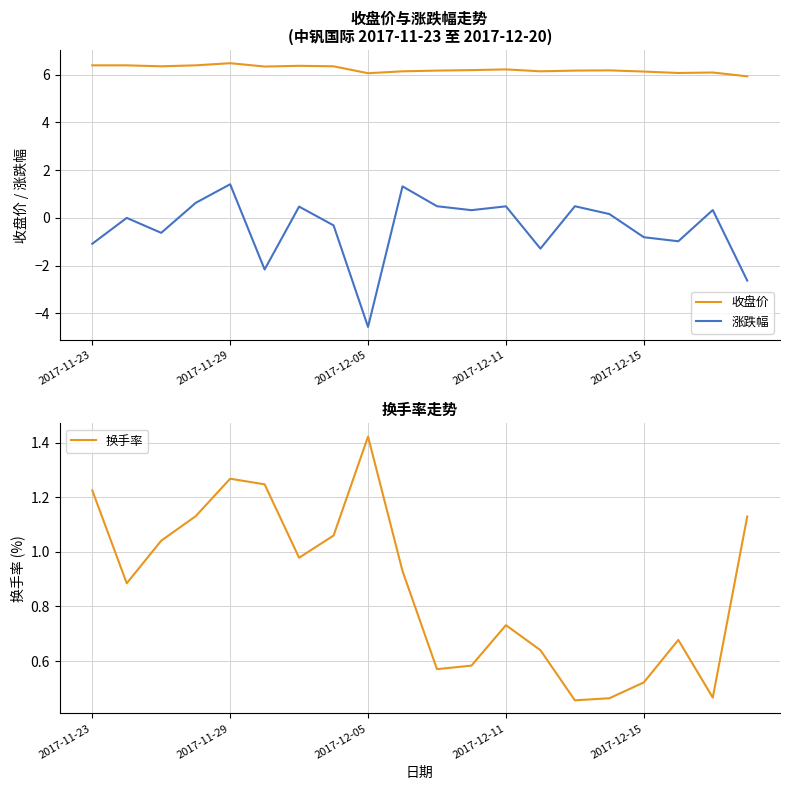

True or false: 涨跌幅 and 换手率 intersect in this chart.

True